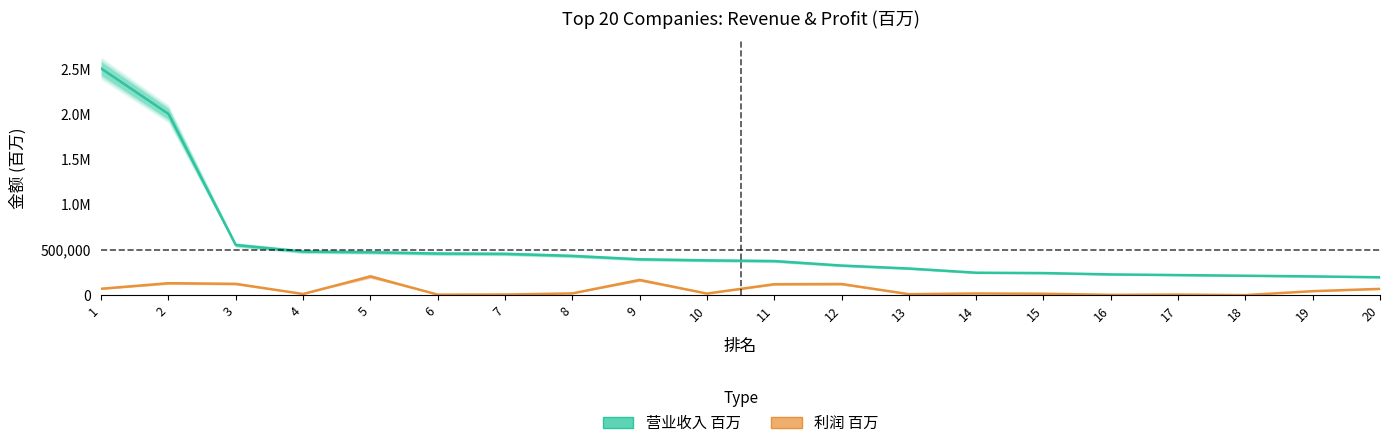

Between 12 and 20, which is larger?

12